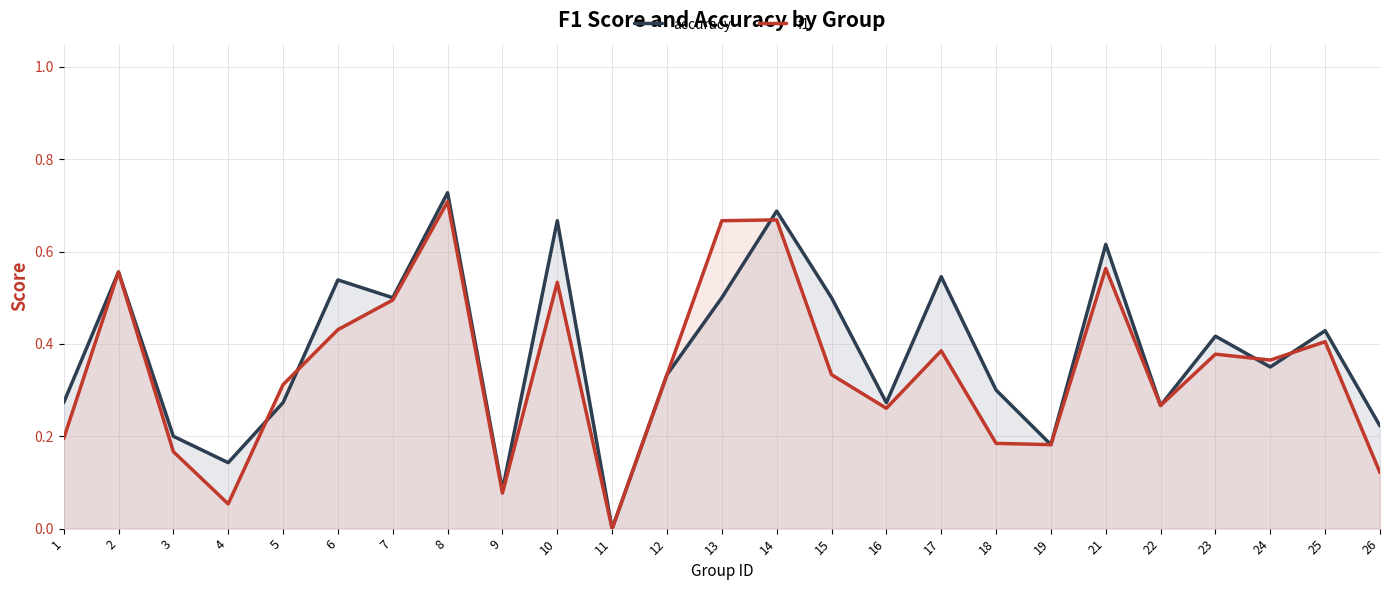

What is the difference between the maximum and minimum values in the accuracy series?

0.7